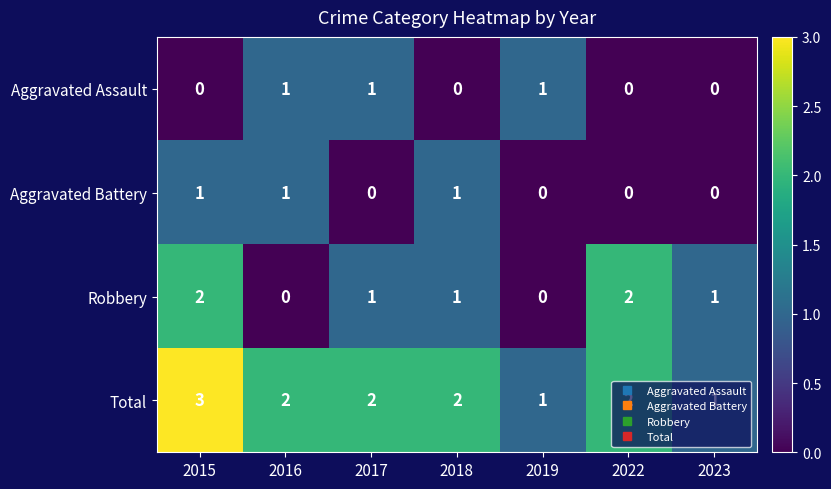

The Robbery series shows 0 at 2016. True or false?

True